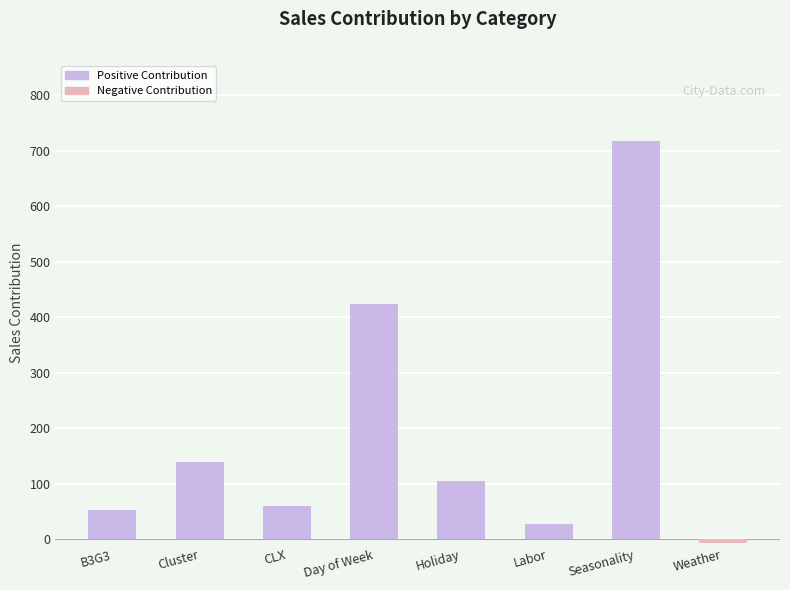

What is the sum of all values?

1520.6